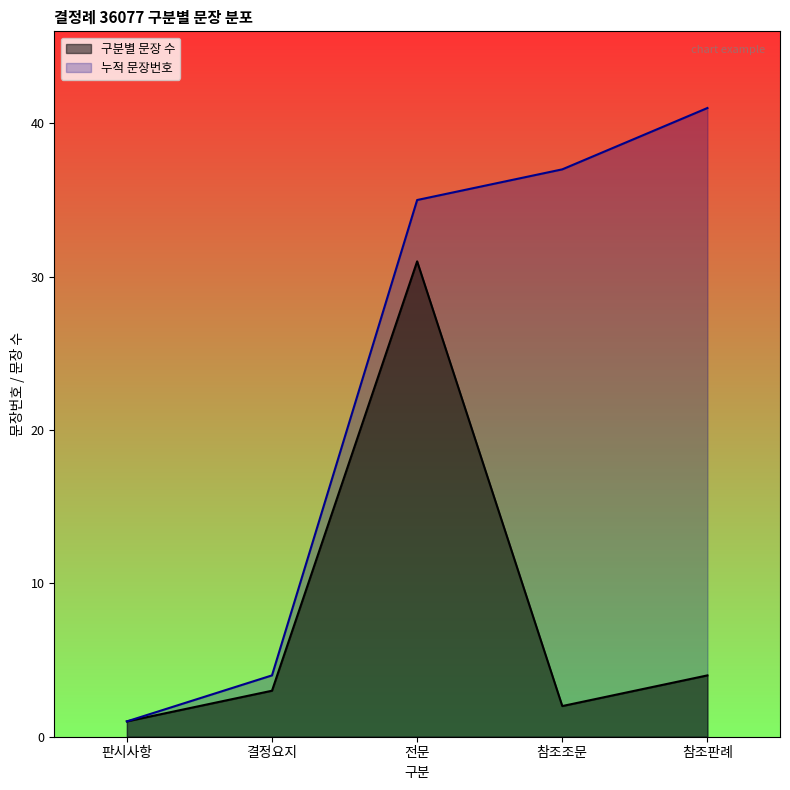

Reading left to right, list all the values displayed in this chart.

구분별 문장 수: 판시사항=1	결정요지=3	전문=31	참조조문=2	참조판례=4
누적 문장번호: 판시사항=1	결정요지=4	전문=35	참조조문=37	참조판례=41